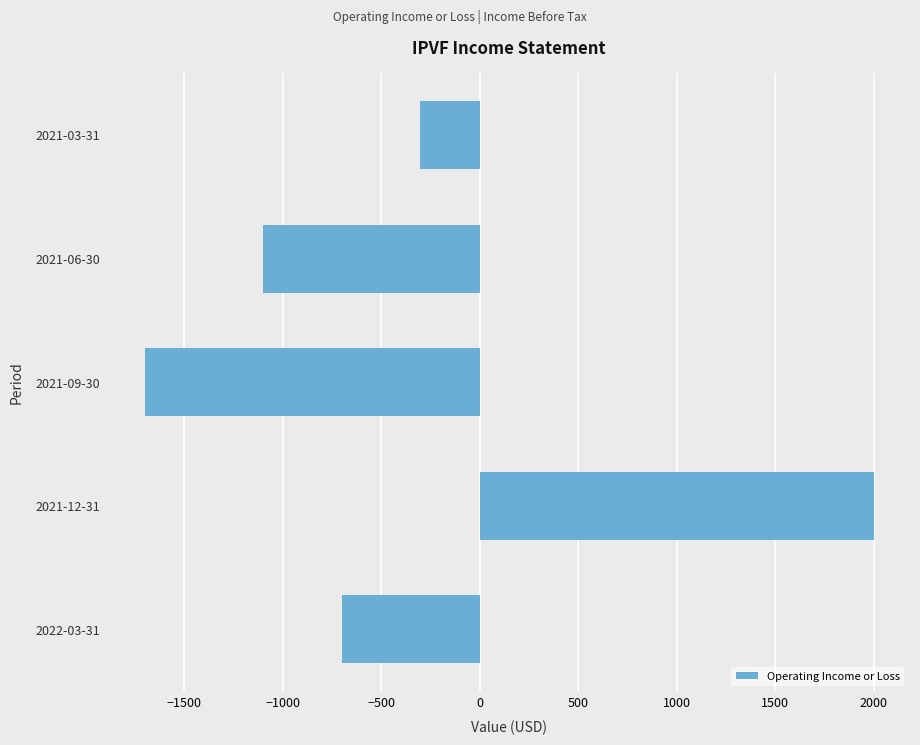

What is the minimum value shown in the chart?

-1700